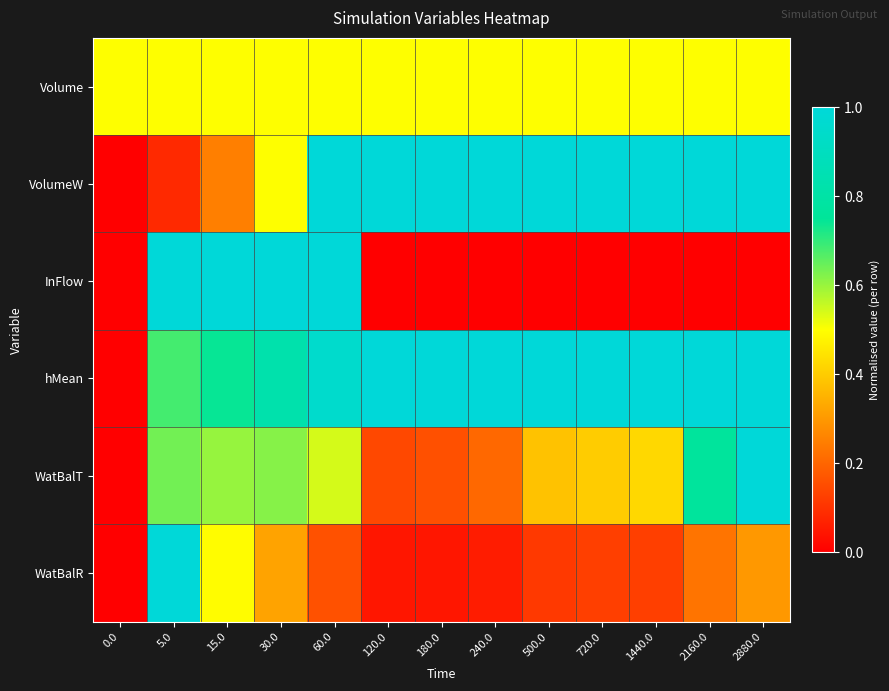

How many series are shown in this chart?

6